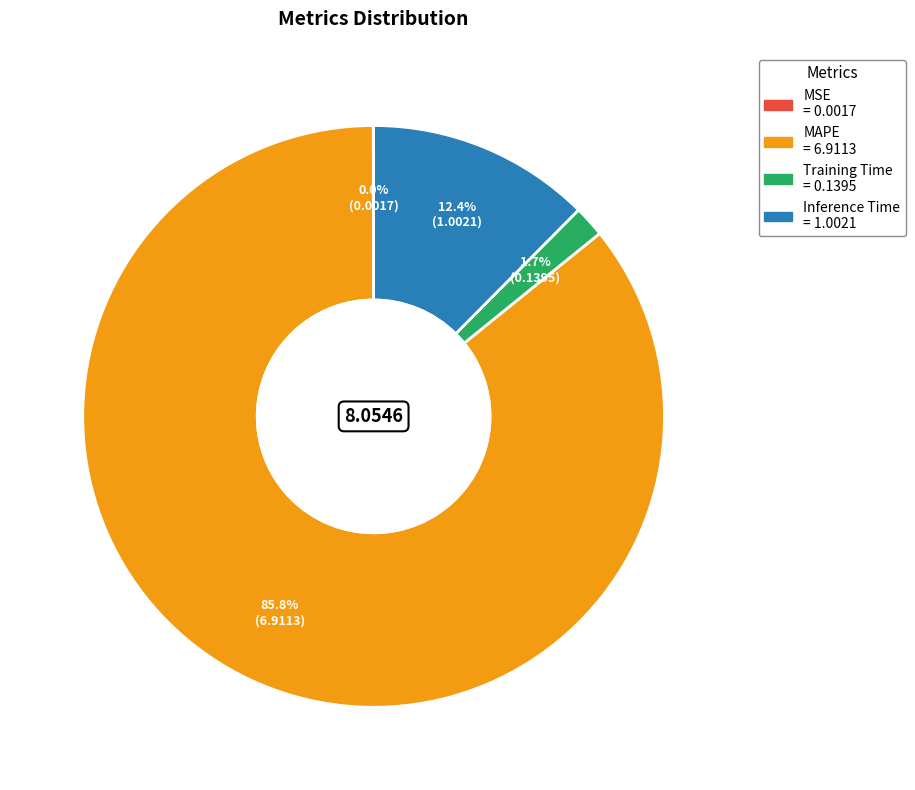

Do Training Time and Inference Time together represent more than half of the pie?

No